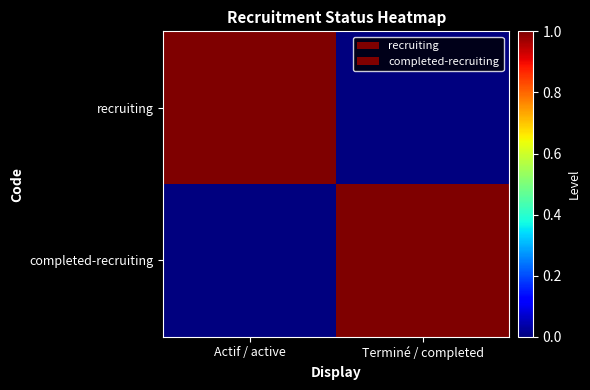

How many data points does each series have?

2